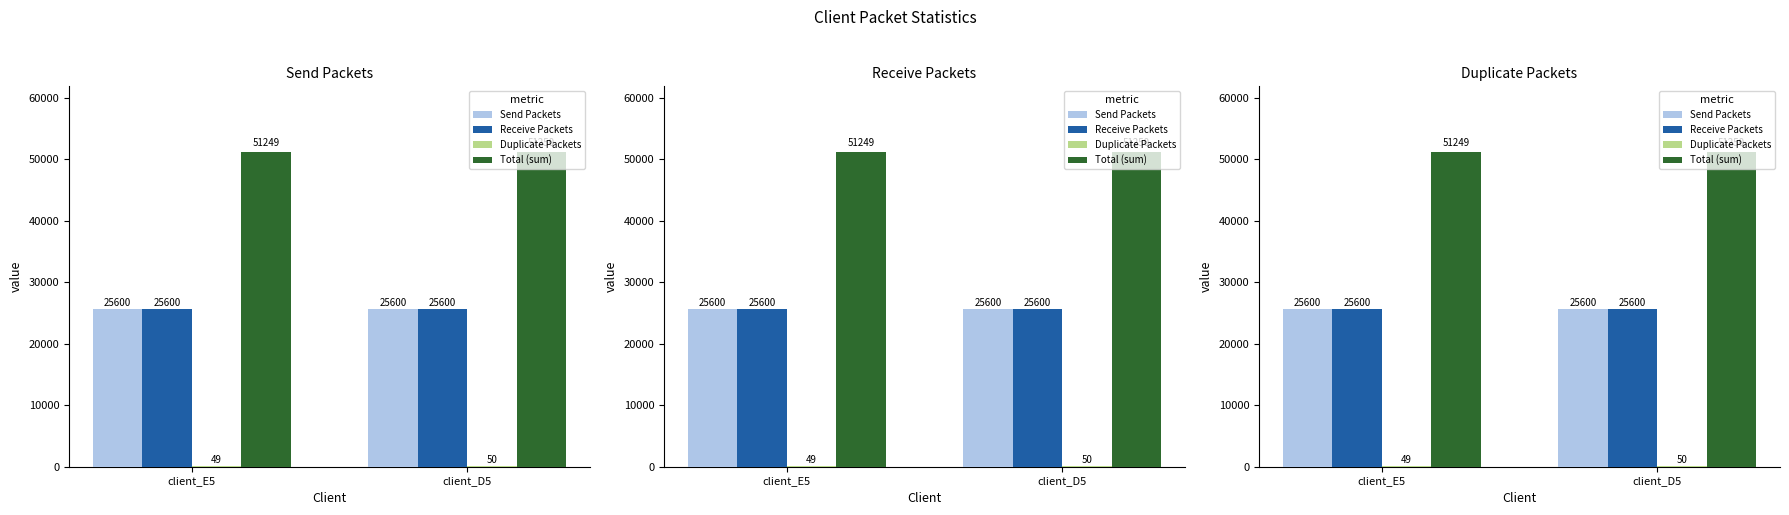

What is the minimum value for Receive Packets?

25600